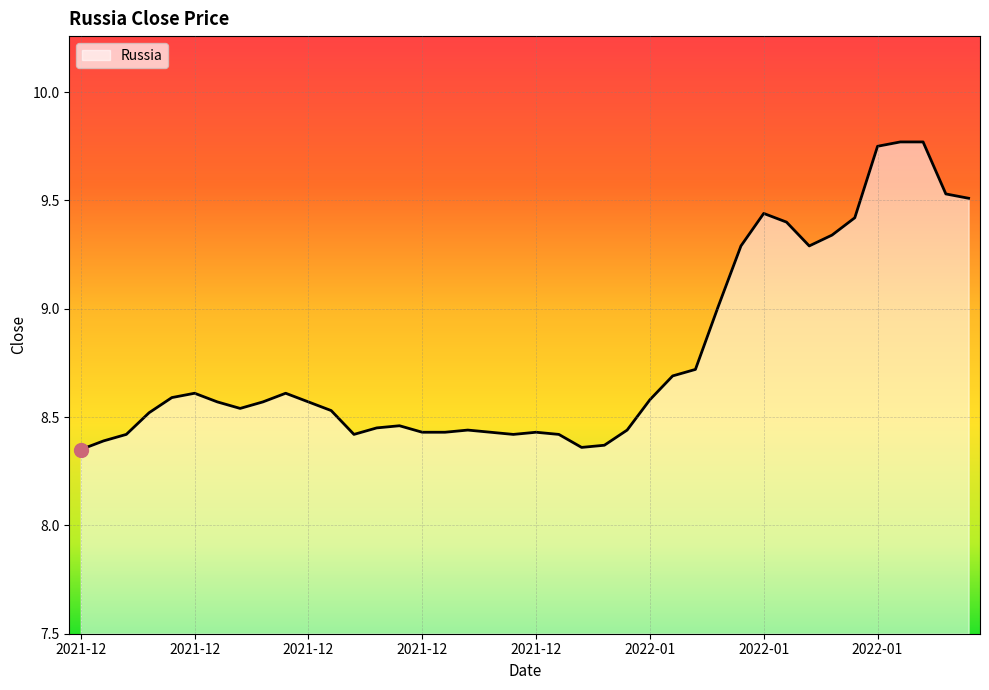

What is the difference between the maximum and minimum values?

1.4